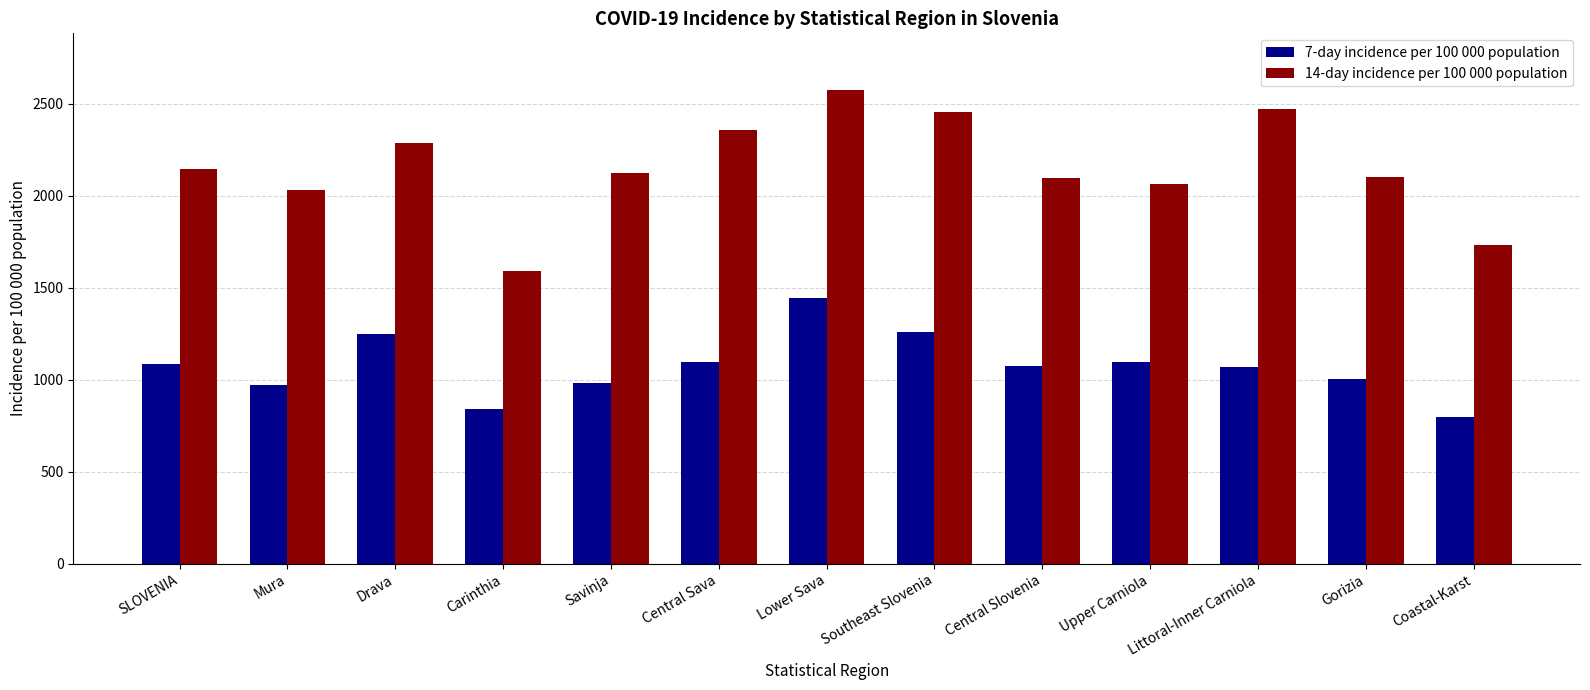

How many bars are there in each group?

2